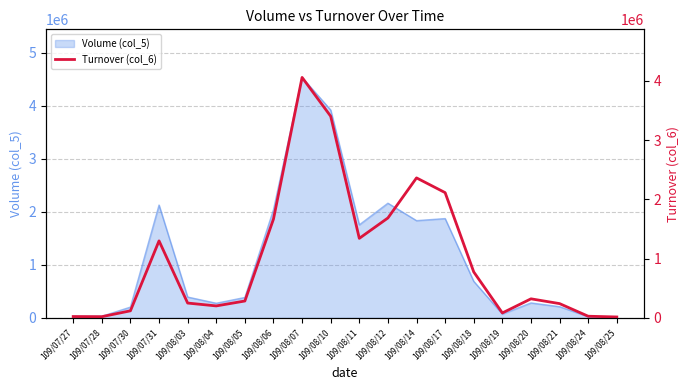

What is the sum of the values at 109/08/12 and 109/08/05?

1970830